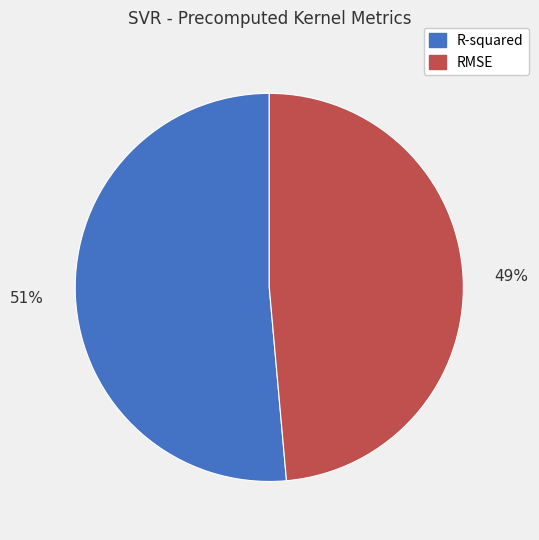

What is the smallest slice in the pie chart?

RMSE